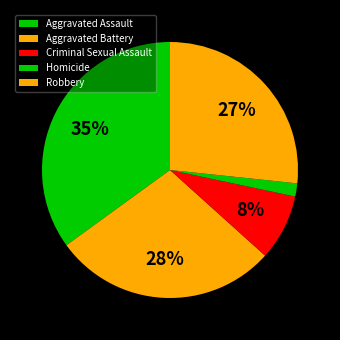

How many slices are in this pie chart?

5